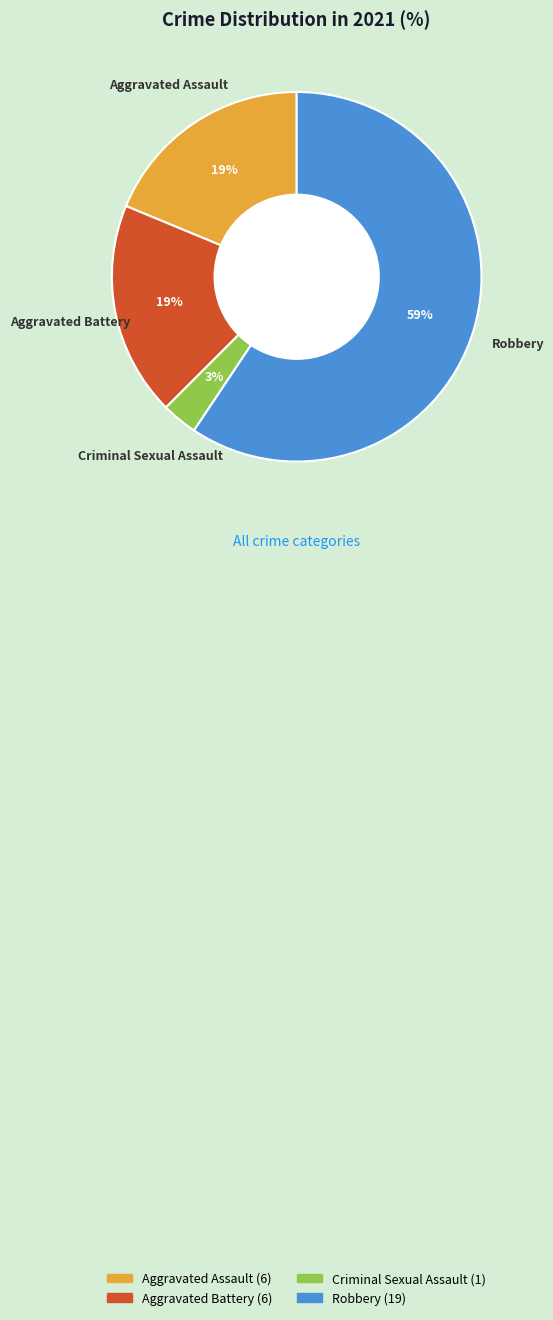

What is the ratio of the value at Aggravated Battery to the value at Robbery?

0.3